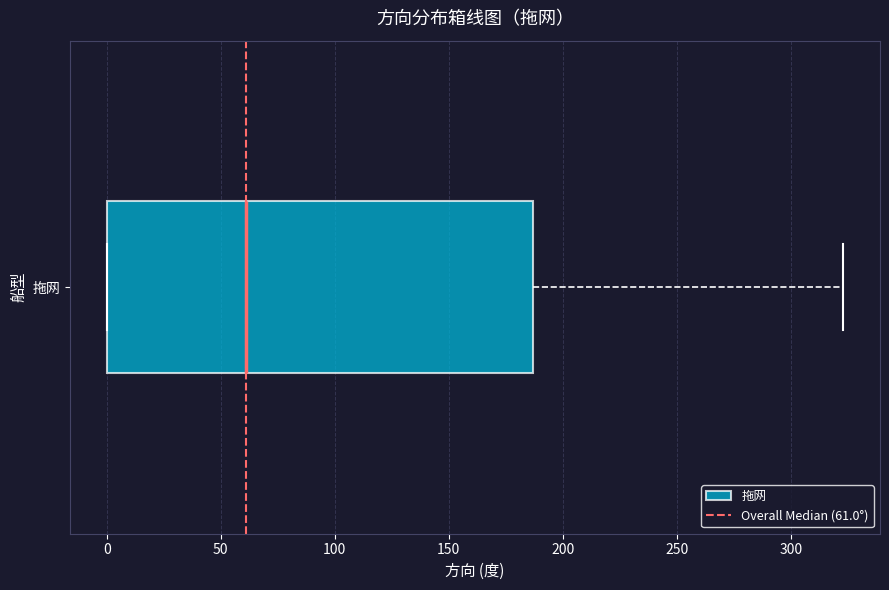

Read this box plot against the x-axis: the position of the median line, the range covered by the box, and the ends of both whiskers. The values are not printed on the chart, so give them approximately, as read against the axis.

median 60, box 0 to 185, whiskers 0 to 325